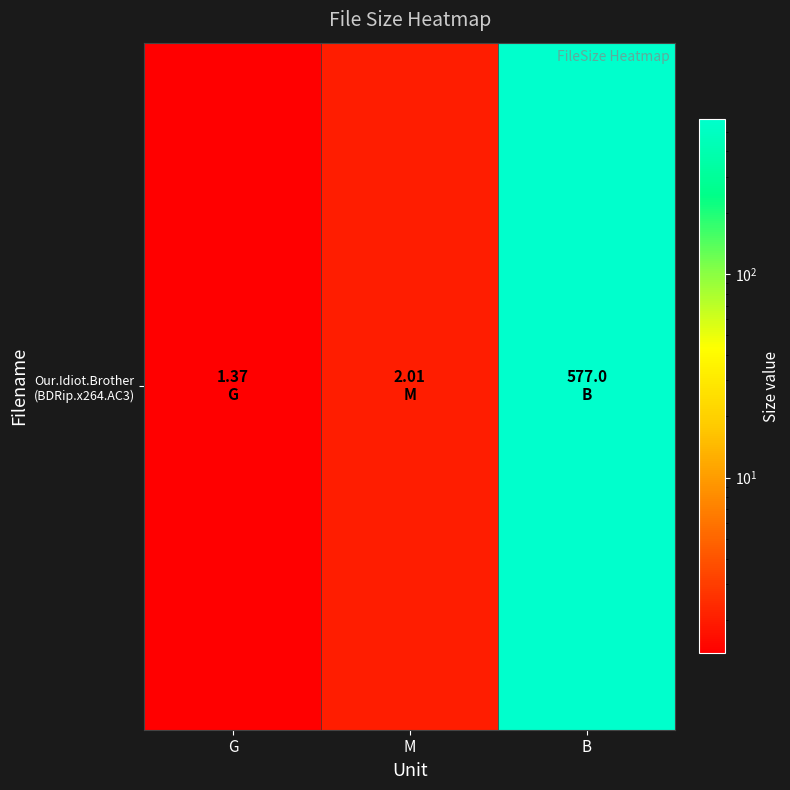

What is the difference between the maximum and minimum values?

575.6